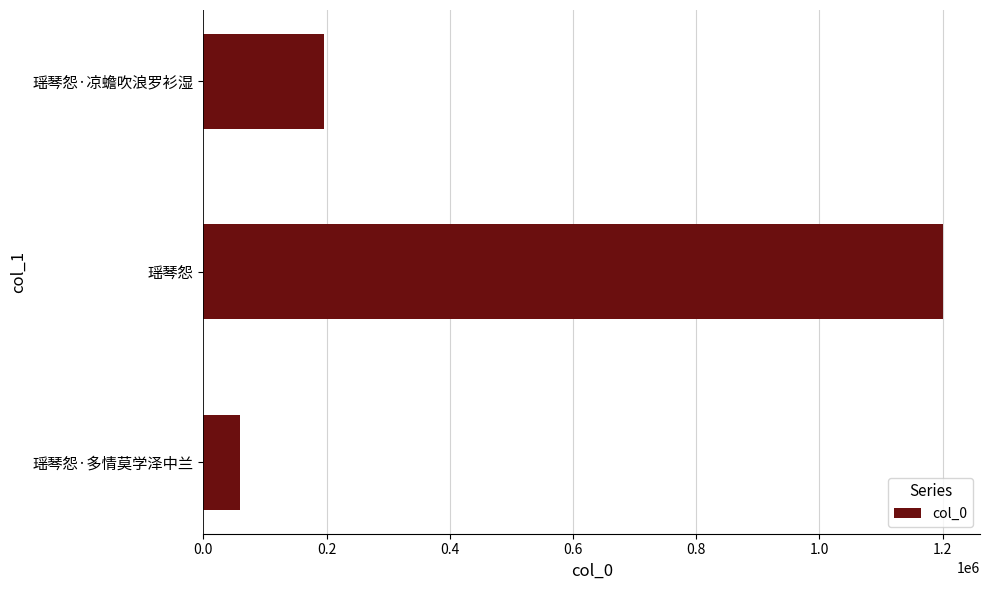

Reading bottom to top, transcribe all the data shown in this chart.

瑶琴怨·多情莫学泽中兰=60178	瑶琴怨=1200609	瑶琴怨·凉蟾吹浪罗衫湿=196507